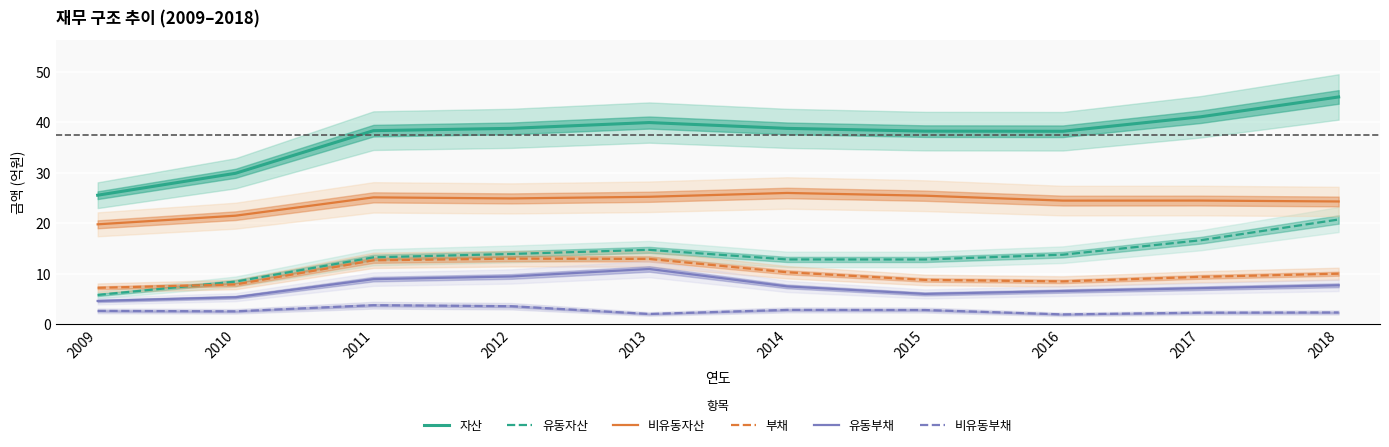

What is the total value across all series at 2009?

65.5